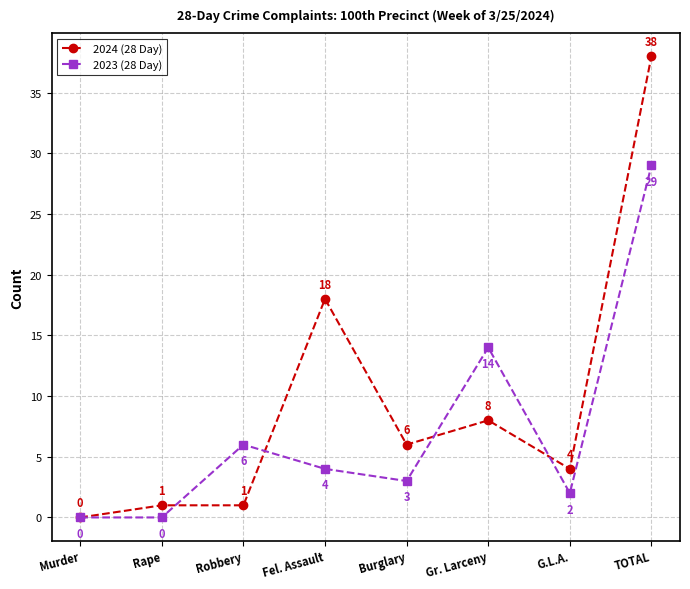

True or false: 2024 (28 Day) has a value of 18 at Fel. Assault.

True